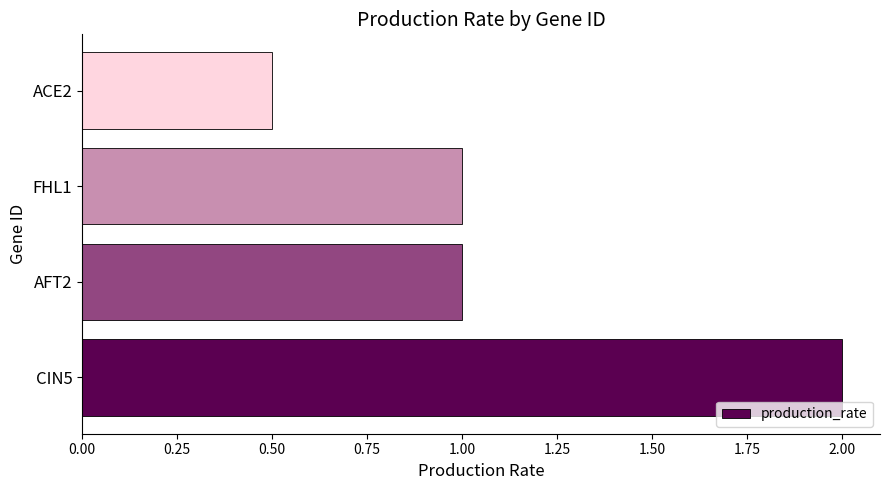

Which has a higher value, CIN5 or ACE2?

CIN5